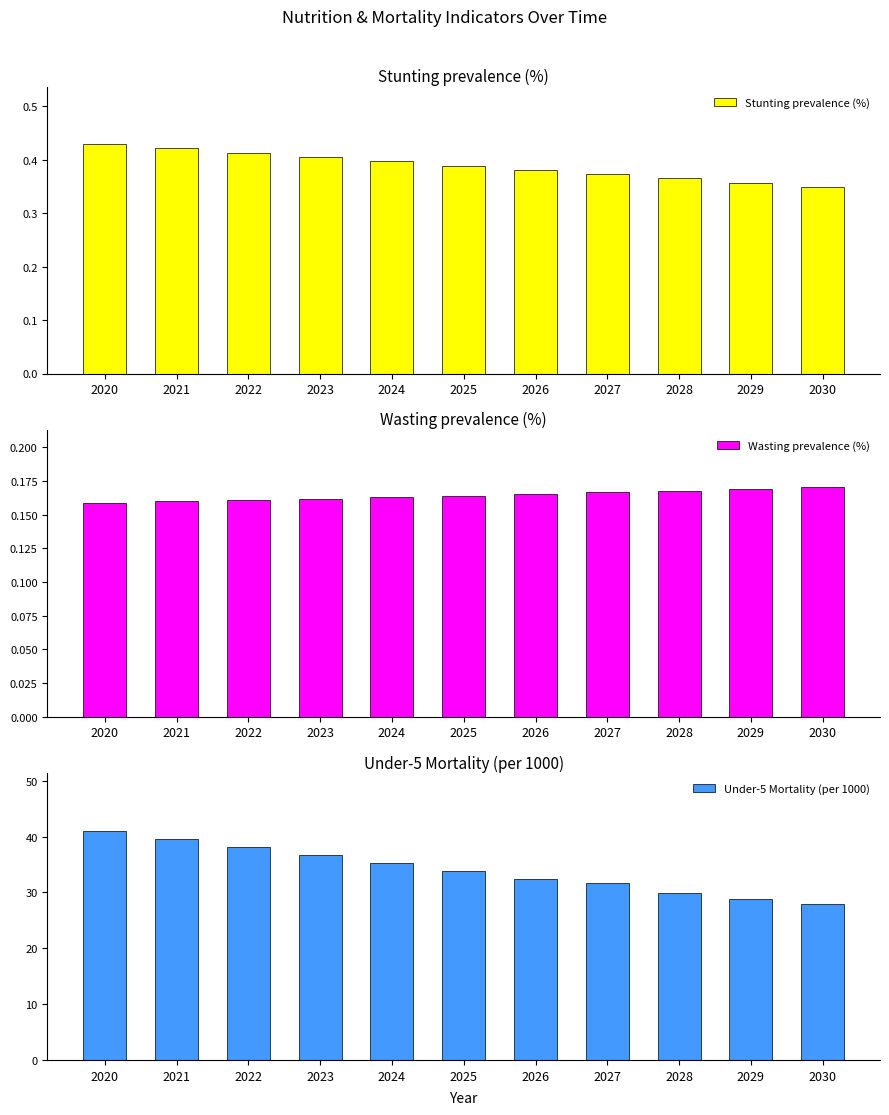

Rank the series by their maximum value, from lowest to highest.

Wasting prevalence (%), Stunting prevalence (%), Under-5 Mortality (per 1000)